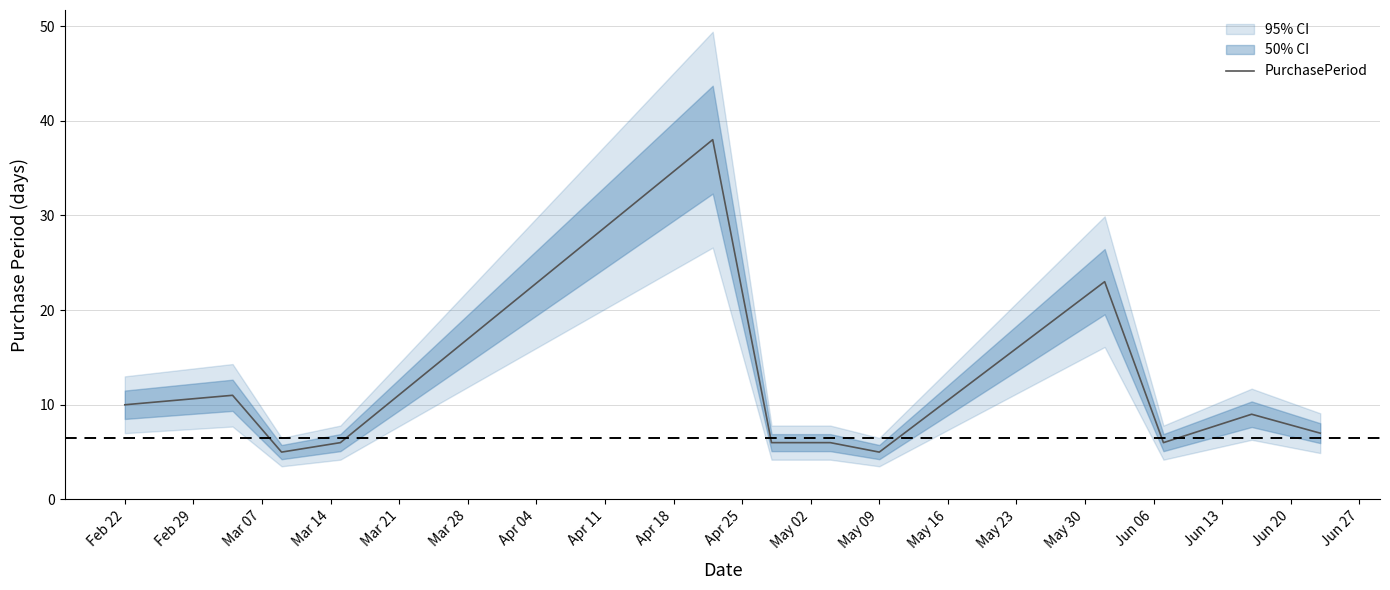

What is the highest value of the PurchasePeriod series?

38